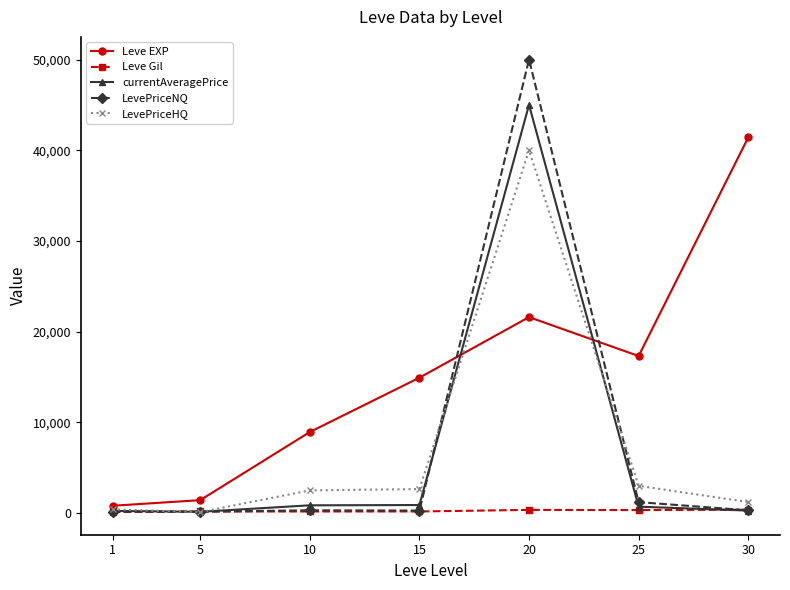

List the series in order of their peak value, highest first.

LevePriceNQ, currentAveragePrice, Leve EXP, LevePriceHQ, Leve Gil